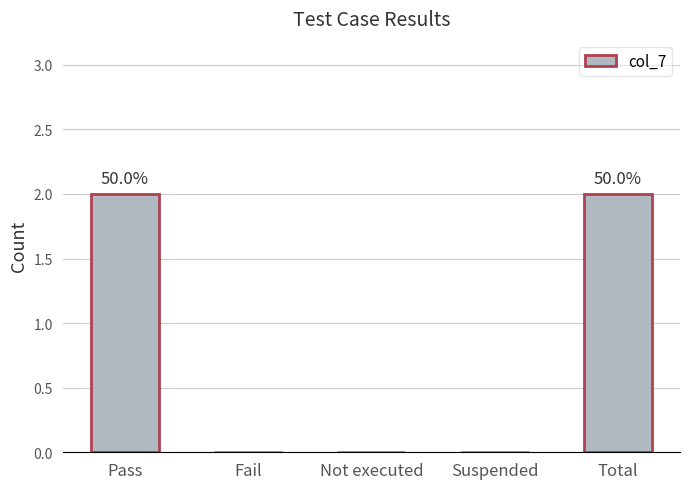

Are the bars grouped side by side (vs. stacked)?

No